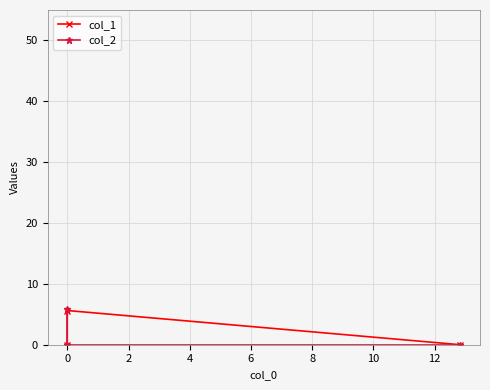

Reading left to right, what are all the values shown in this chart?

col_1: 0.0	5.6	0.0
col_2: 0.0	0.0	5.9